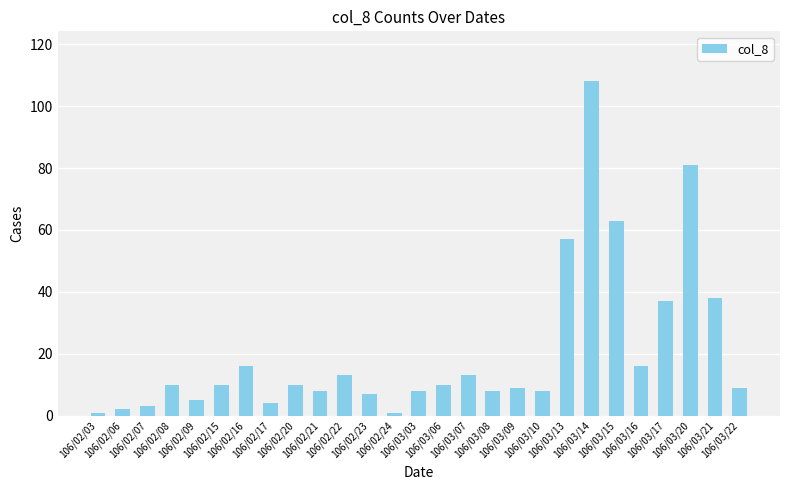

Does the chart contain stacked bars?

No